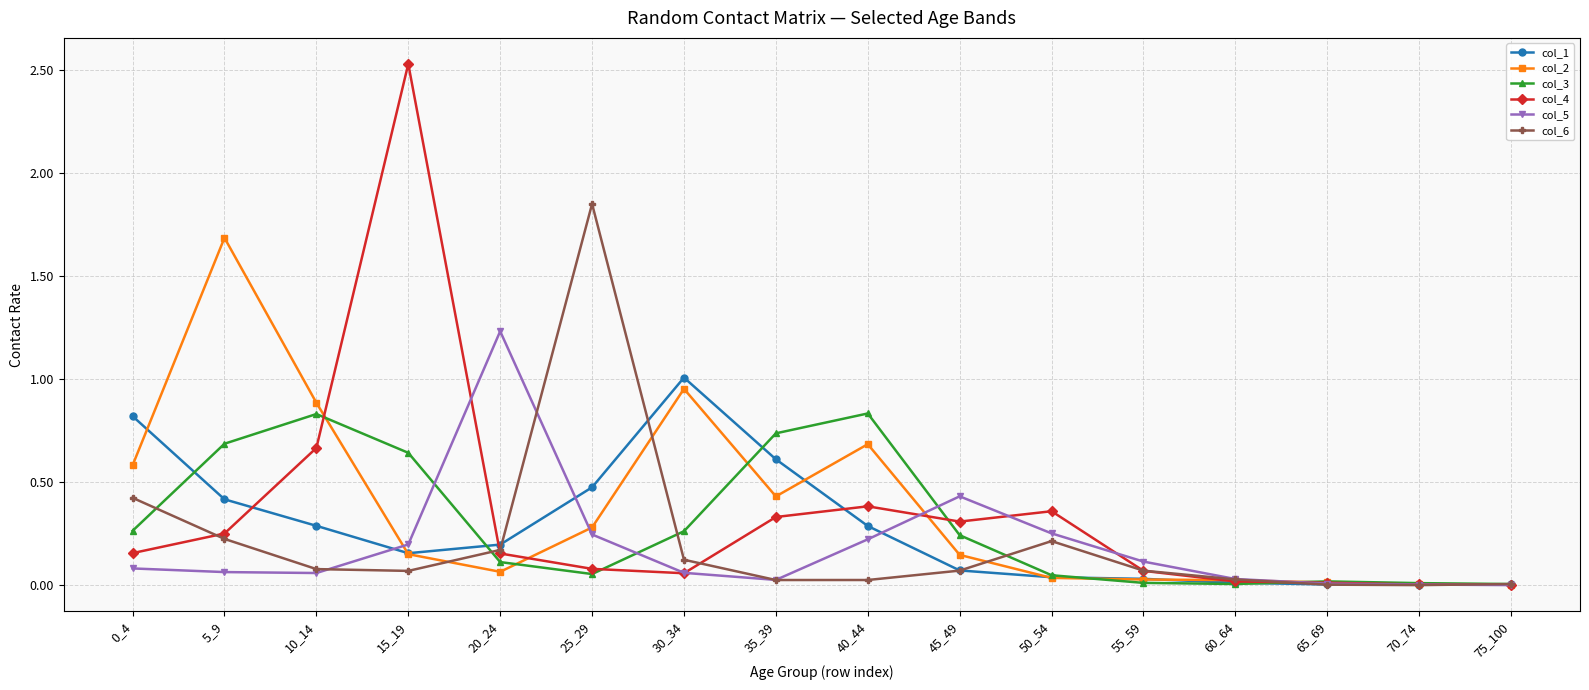

Count the number of data series in this chart.

6